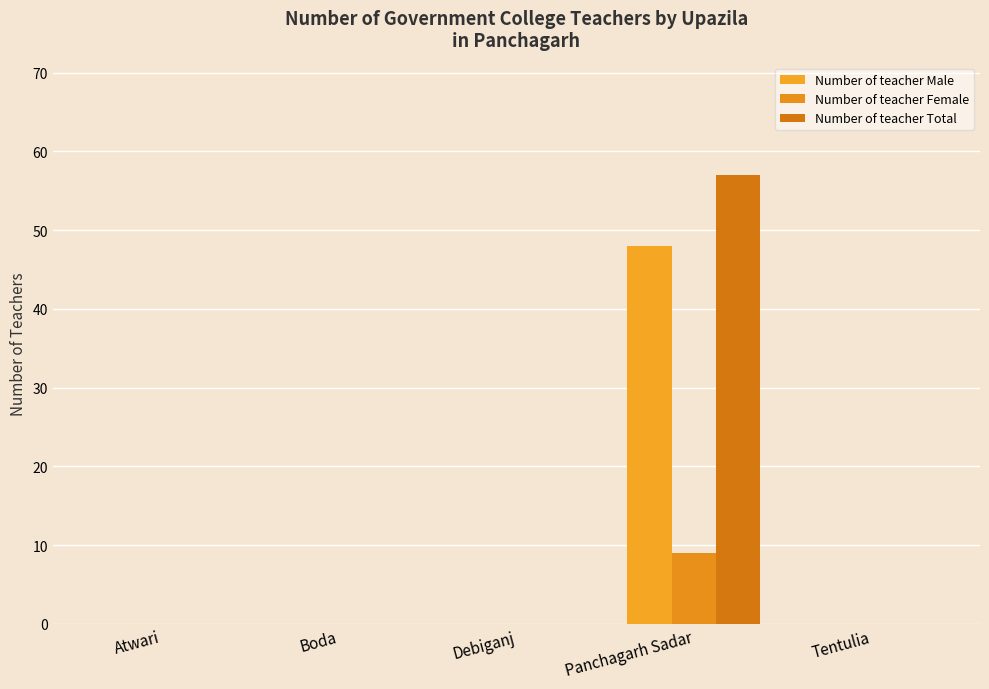

Is it true that Number of teacher Female equals 0 at Tentulia?

True